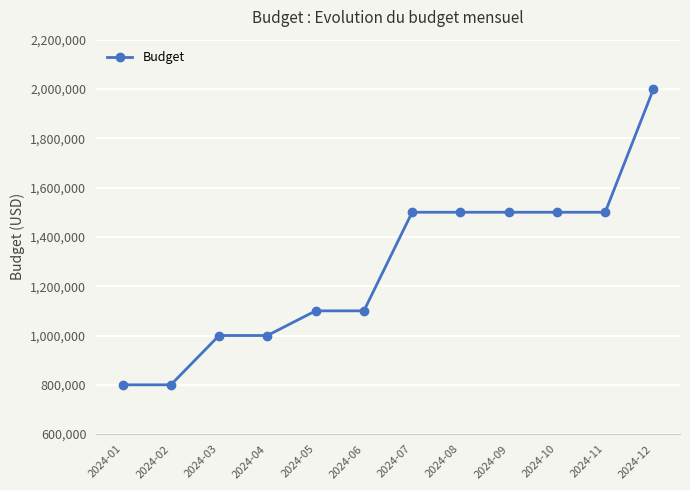

What is the difference between the second highest and minimum values?

700000